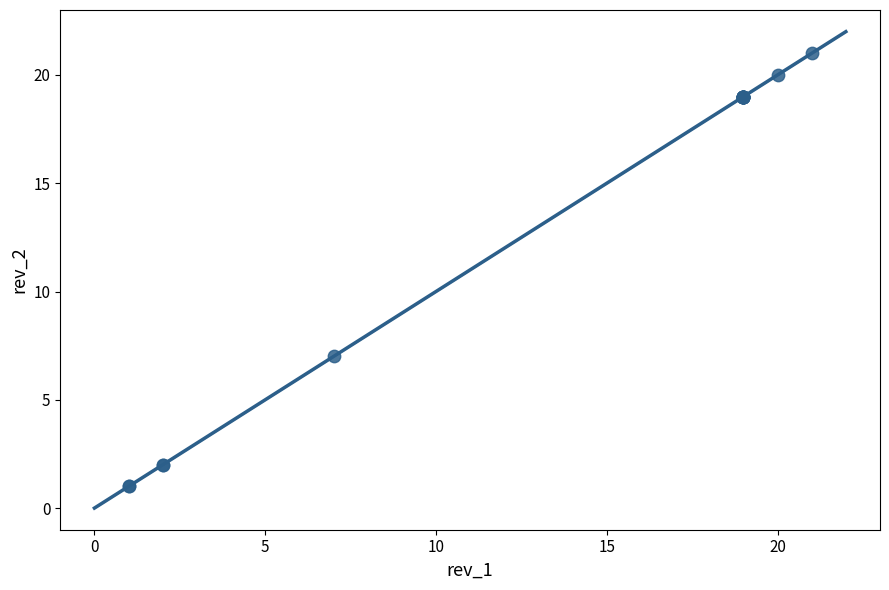

What Y value in the scatter plot is closest to 11?

7